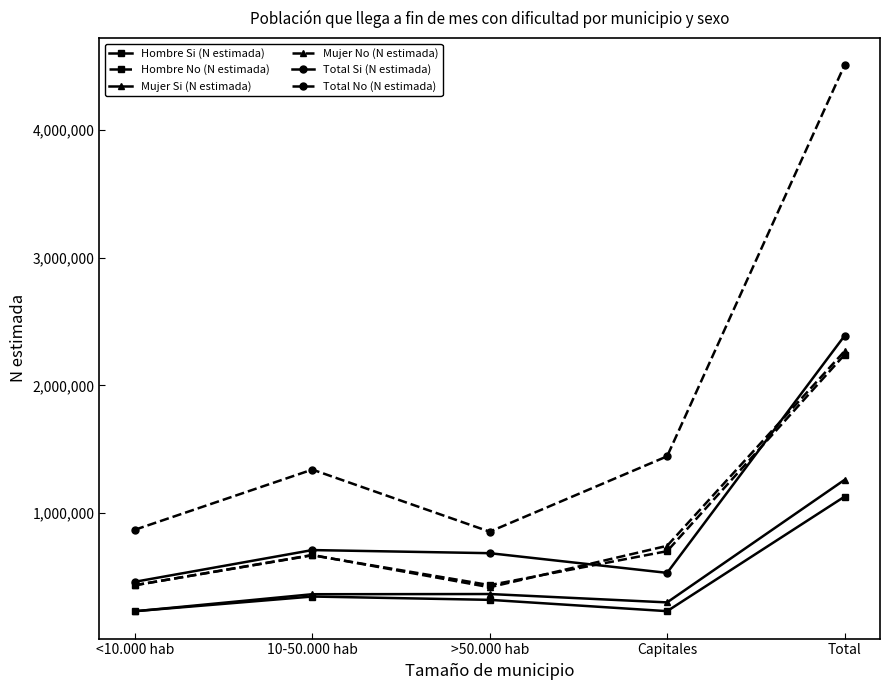

What is the sum of the Total No (N estimada) values at <10.000 hab and 10-50.000 hab?

2208865